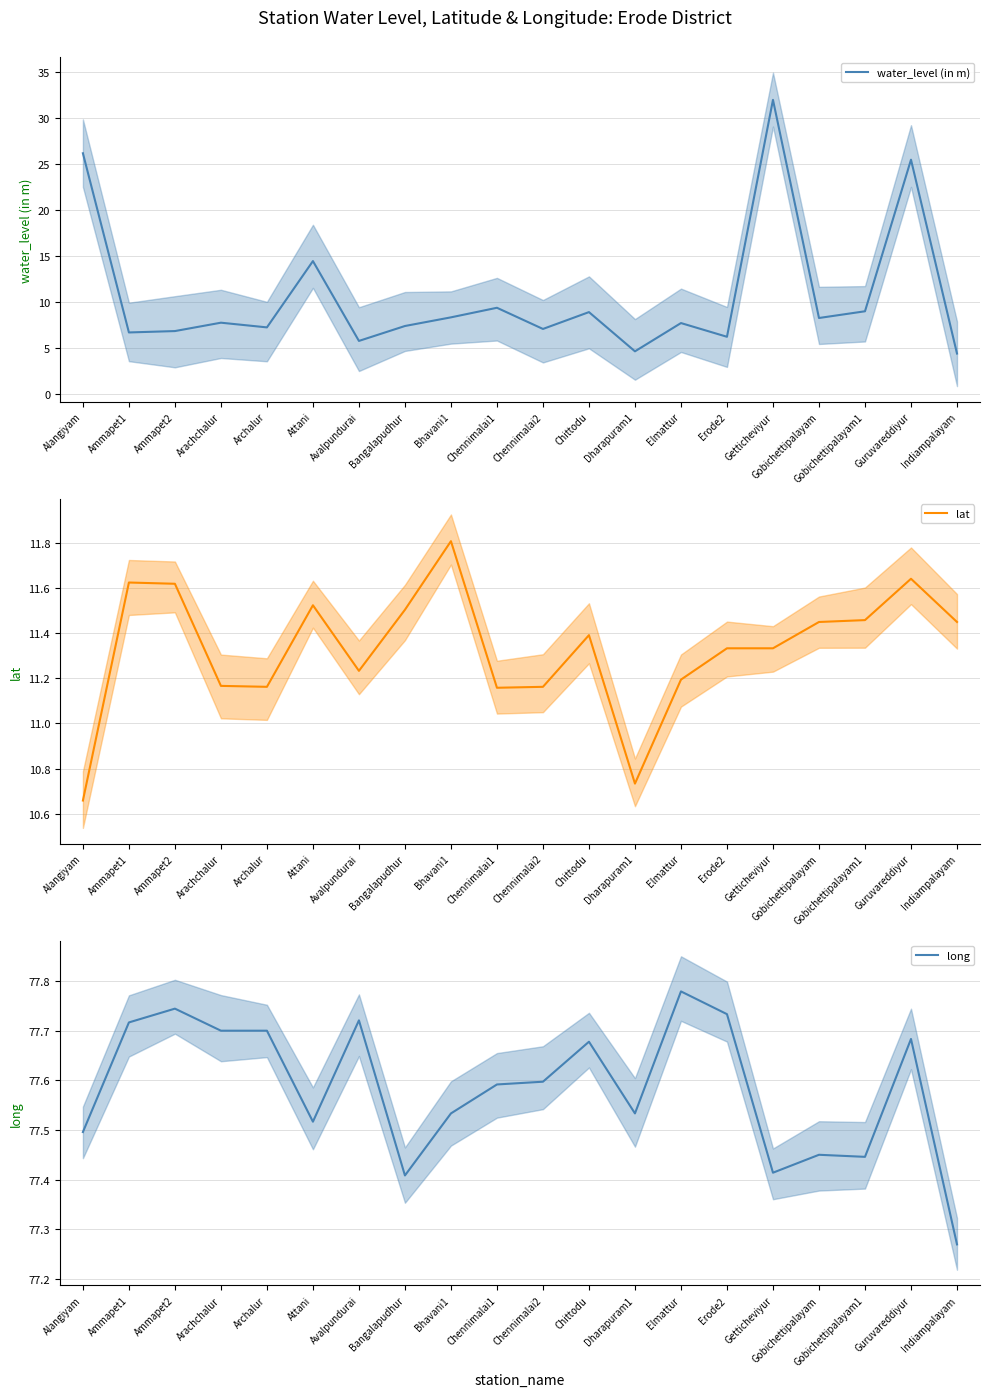

Between which two adjacent categories do water_level (in m) and lat first intersect?

Alangiyam and Ammapet1